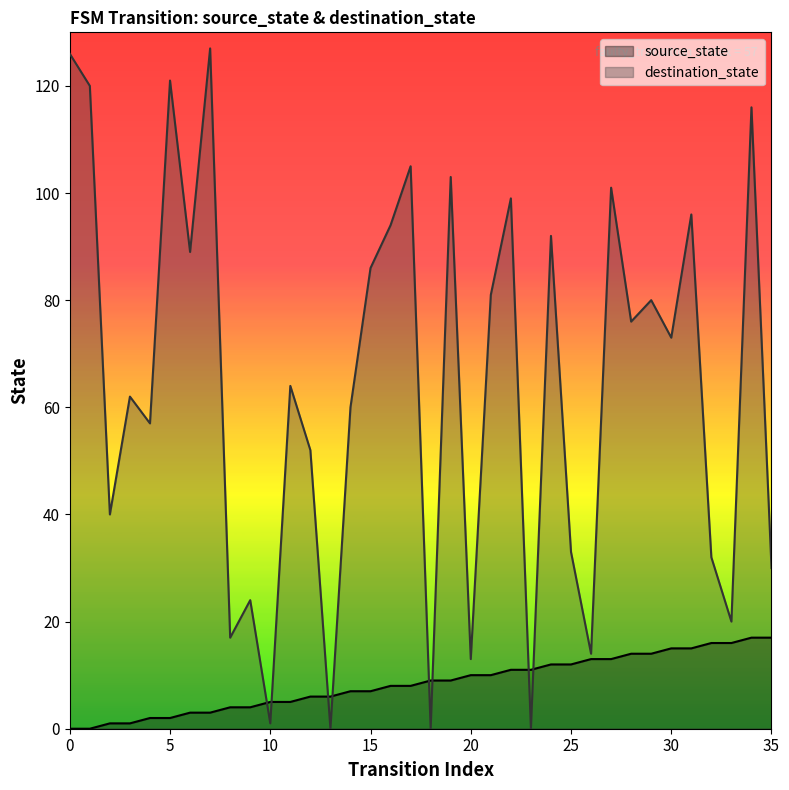

Reading right to left, transcribe all the data shown in this chart.

source_state: 17	17	16	16	15	15	14	14	13	13	12	12	11	11	10	10	9	9	8	8	7	7	6	6	5	5	4	4	3	3	2	2	1	1	0	0
destination_state: 30	116	20	32	96	73	80	76	101	14	33	92	0	99	81	13	103	0	105	94	86	60	0	52	64	1	24	17	127	89	121	57	62	40	120	126